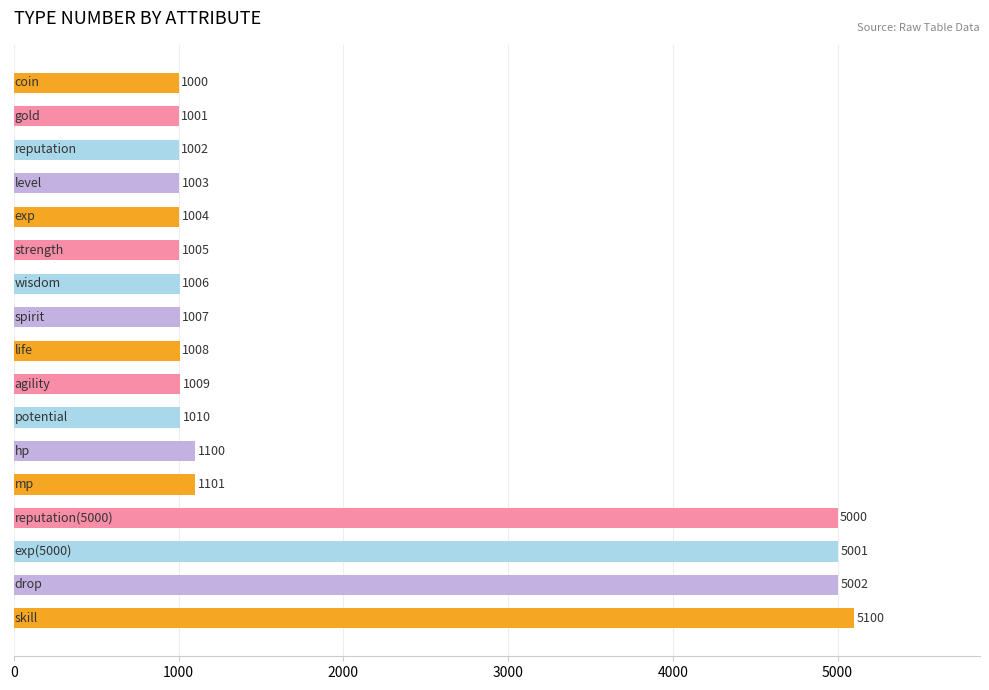

What is the maximum value shown in the chart?

5100